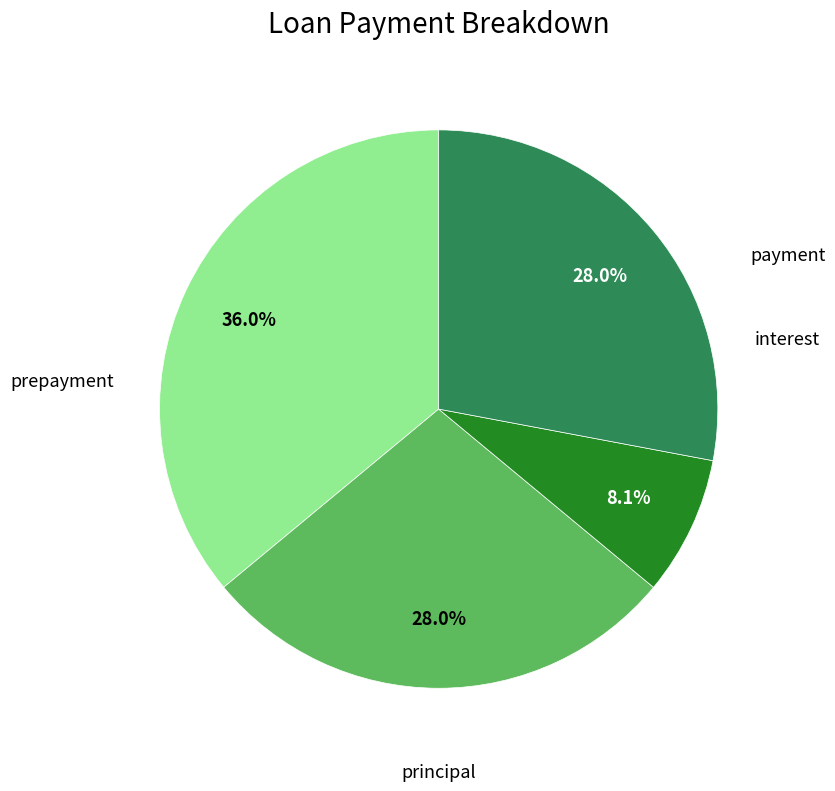

Is there any slice that represents more than half of the pie?

No